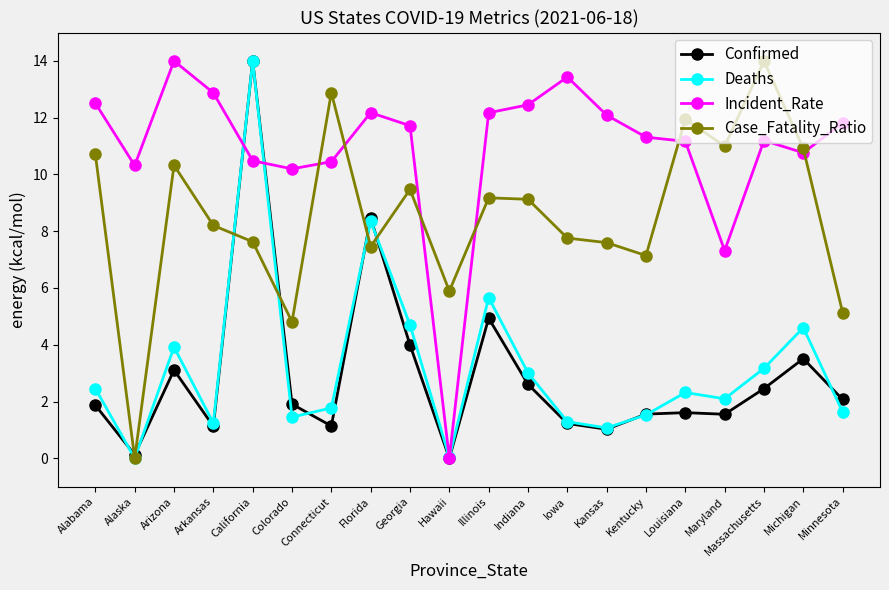

Between which two adjacent categories do Incident_Rate and Deaths first intersect?

Arkansas and California